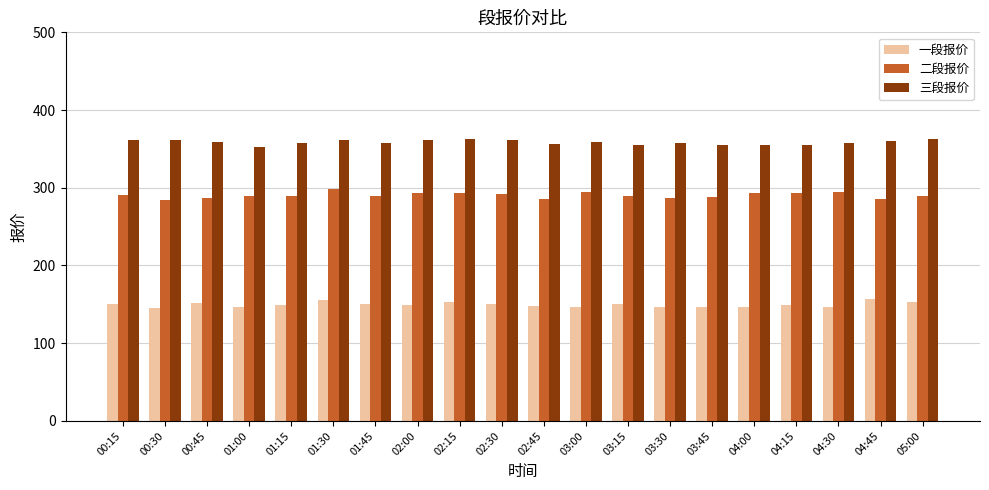

At how many categories does at least one series exceed 179?

20